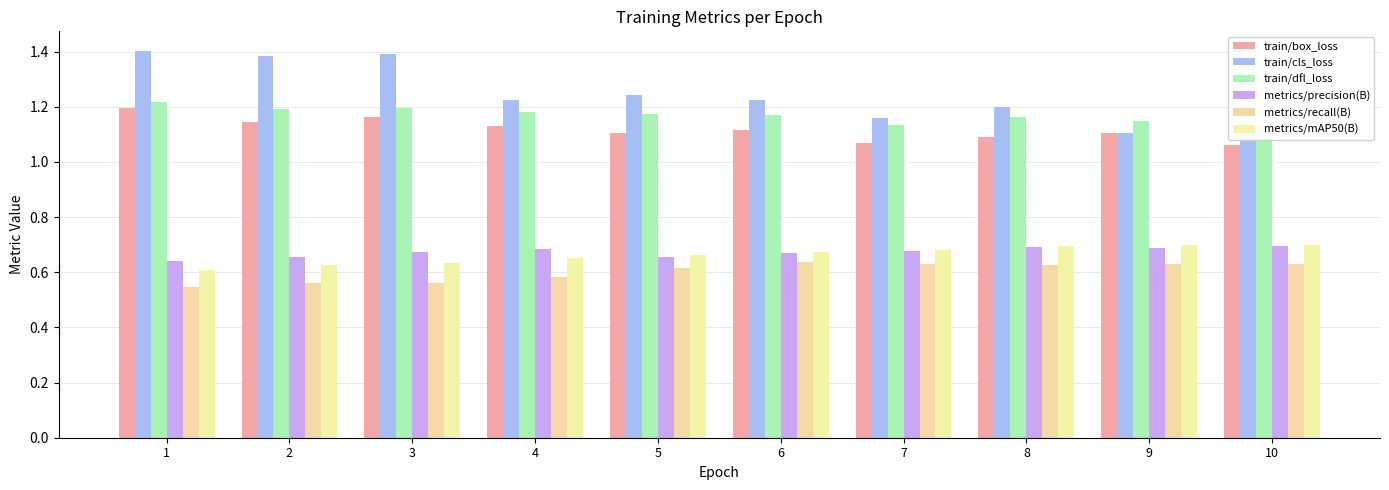

At 6, list the series in order from smallest to largest.

metrics/recall(B), metrics/precision(B), metrics/mAP50(B), train/box_loss, train/dfl_loss, train/cls_loss